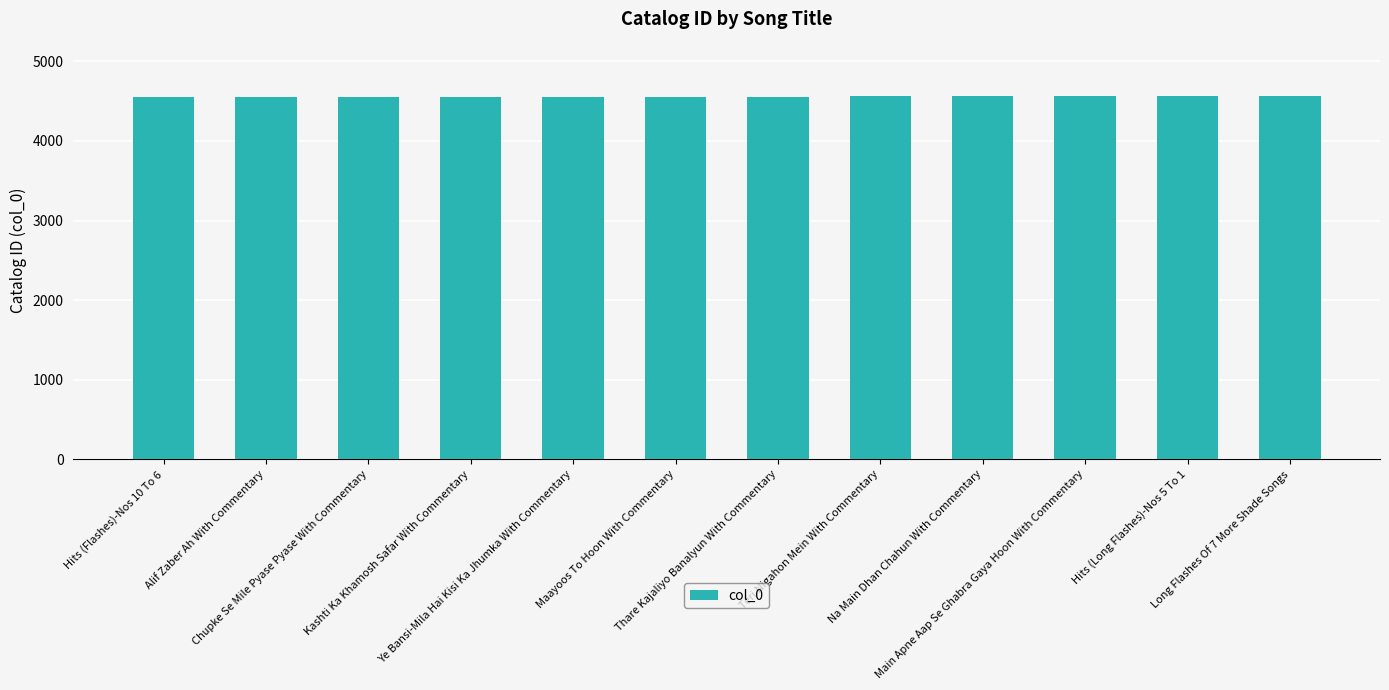

How many values are below 4559?

6